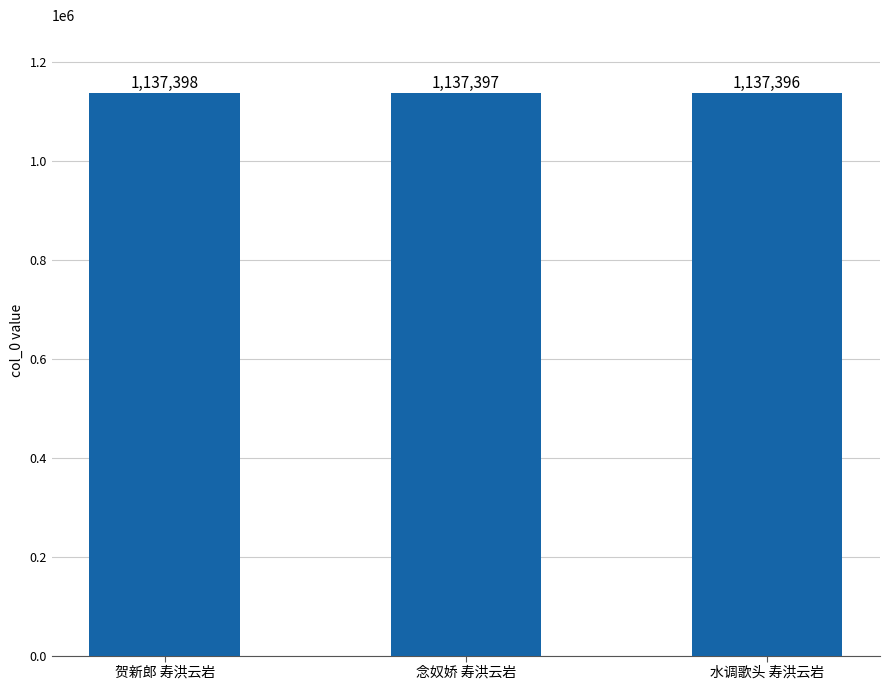

What is the ratio of the value at 贺新郎 寿洪云岩 to the value at 水调歌头 寿洪云岩?

1.0